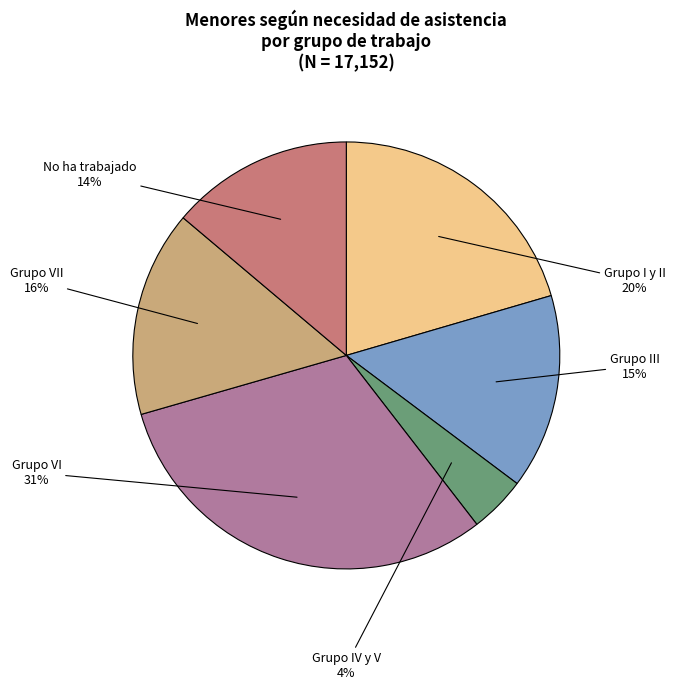

Count the number of slices in the pie.

6